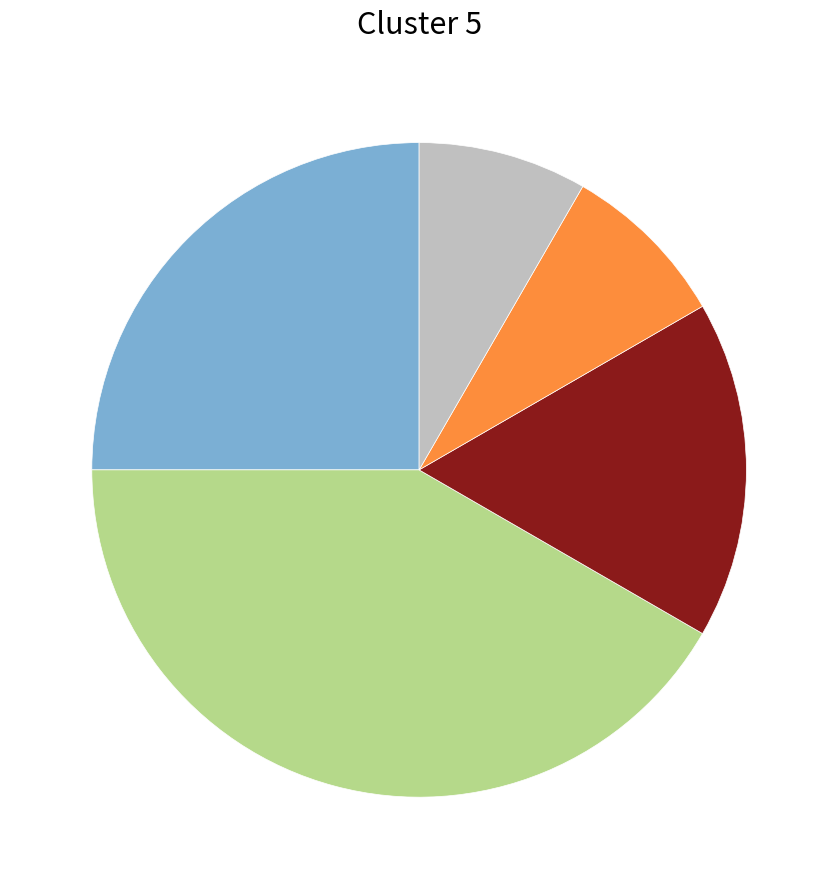

Is there any slice that represents more than half of the pie?

No